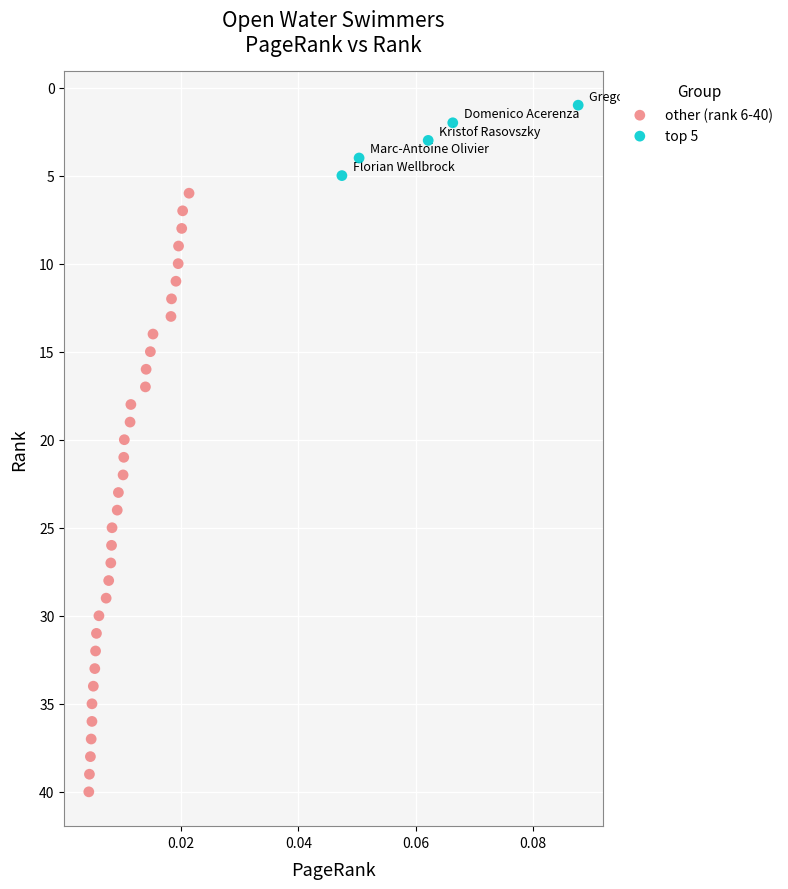

Which series has the widest spread of Y values?

other (rank 6-40)